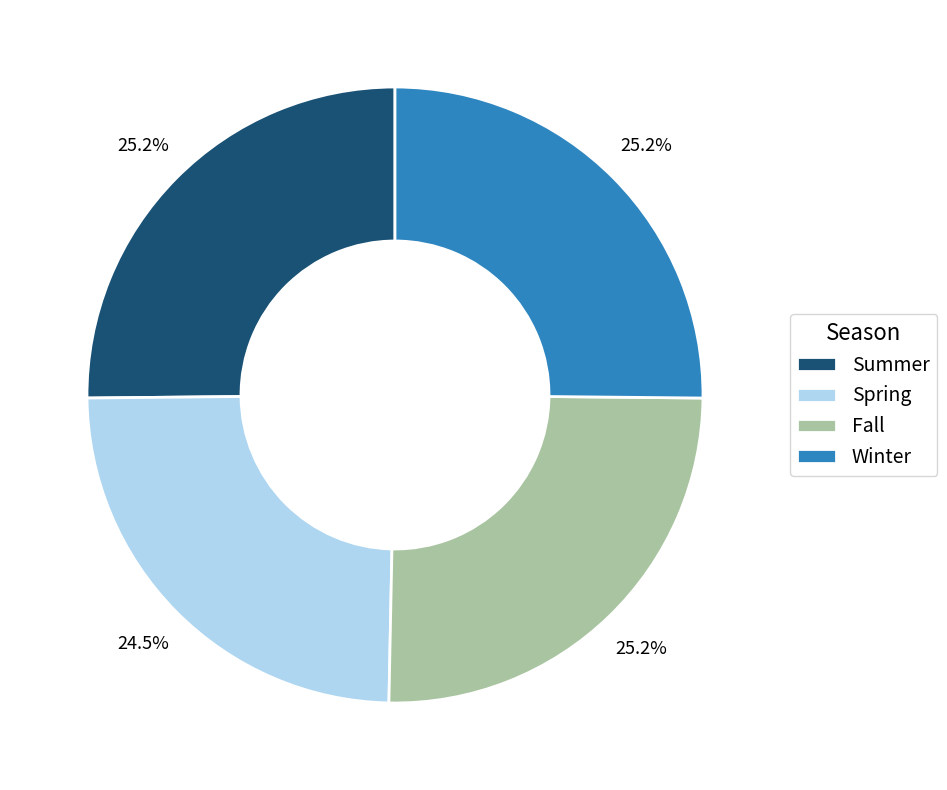

How many segments does this pie chart have?

4